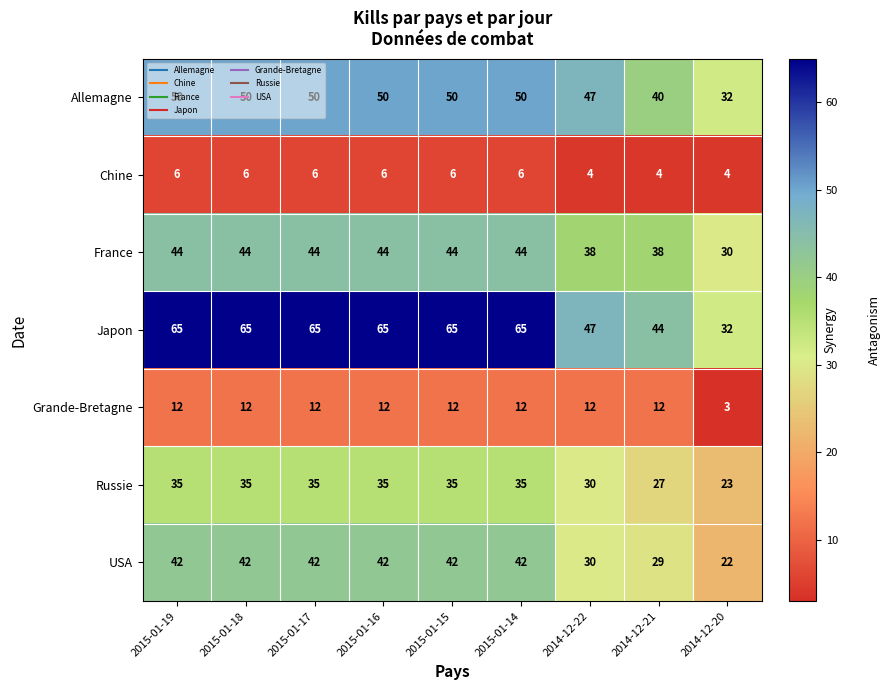

At which category does the chart reach its minimum across all series?

2014-12-20